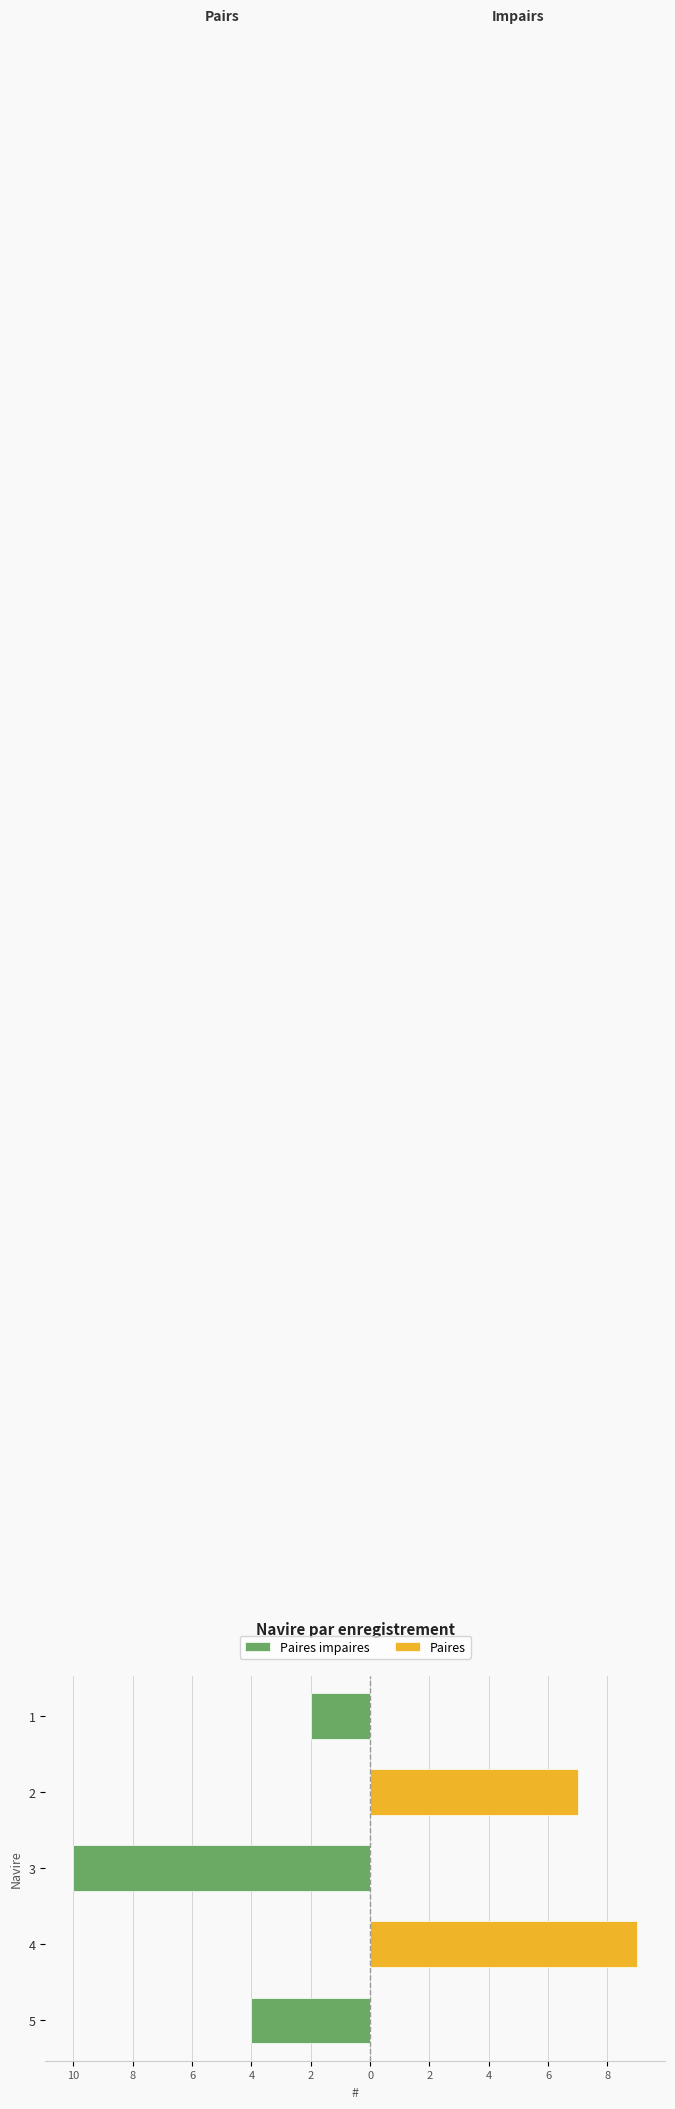

Rank the series by their average value, from highest to lowest.

Paires, Paires impaires